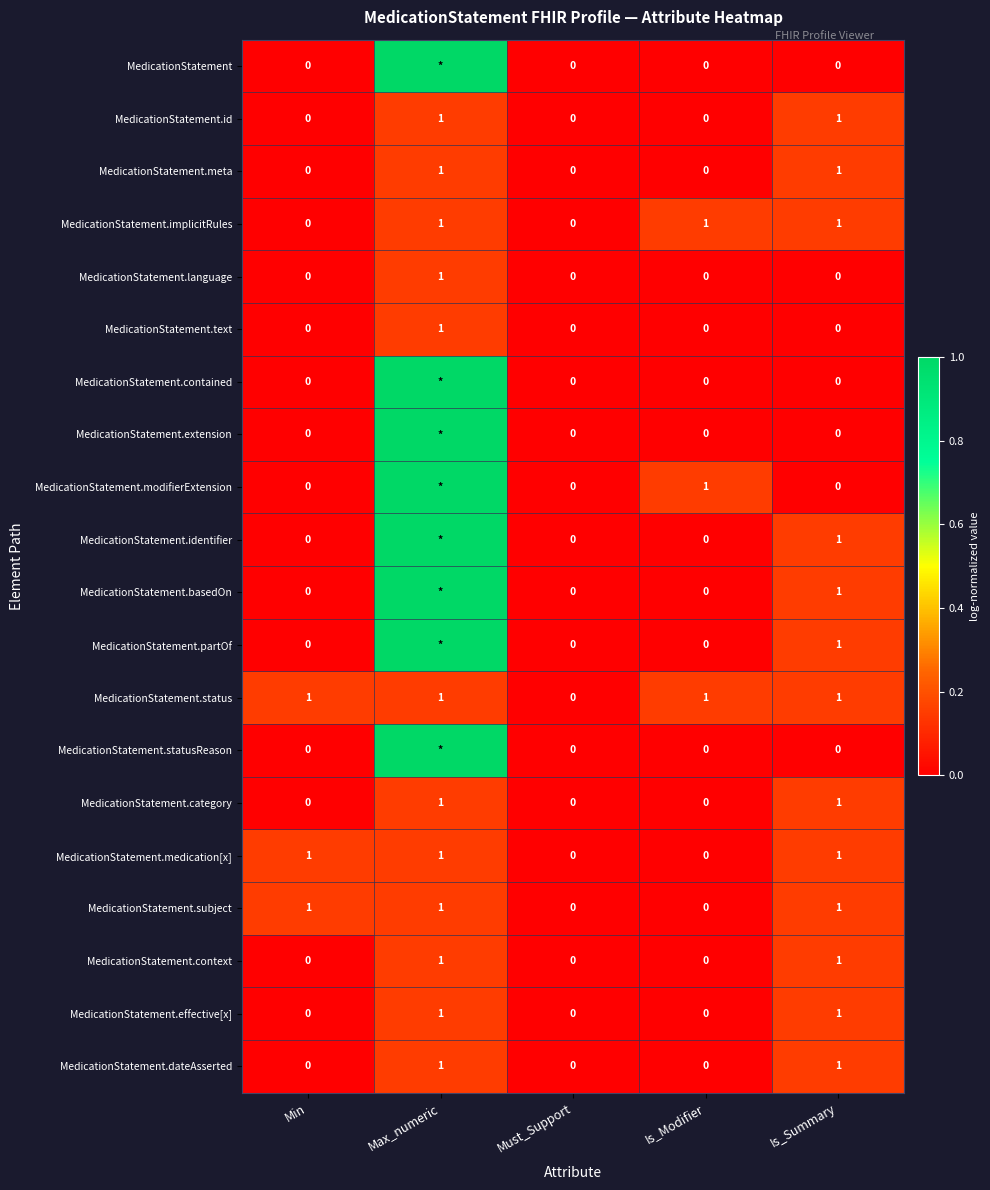

The MedicationStatement.language series shows 0 at Max_numeric. True or false?

False